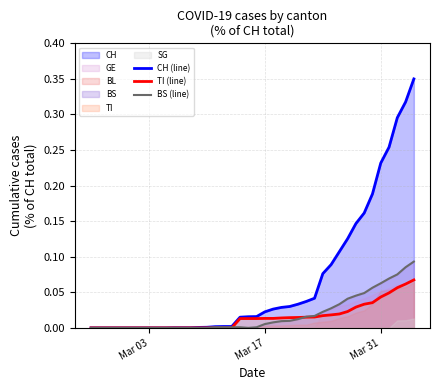

At how many categories does at least one series exceed 0?

30